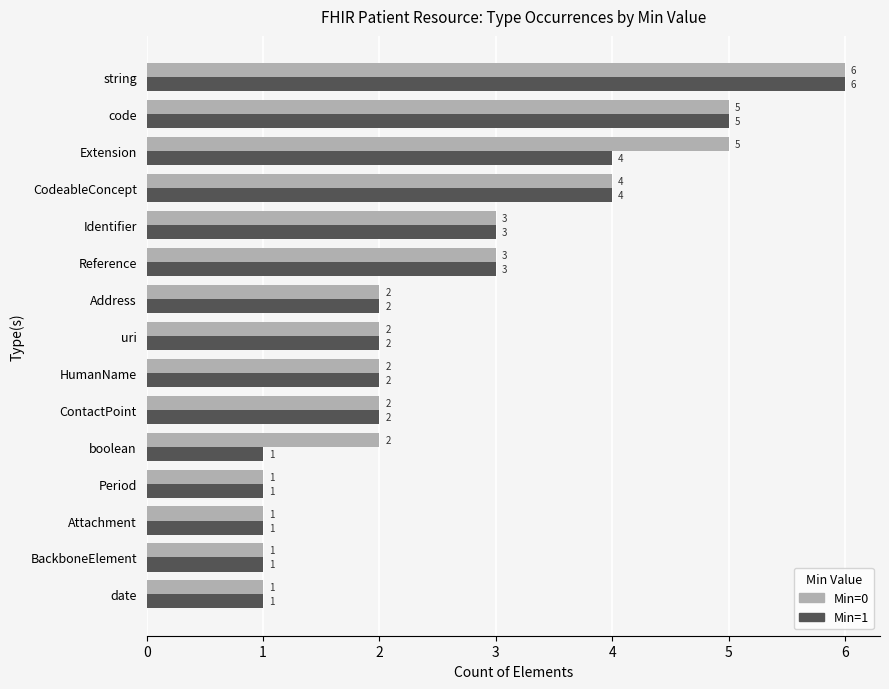

True or false: Min=0 has a value of 2 at BackboneElement.

False